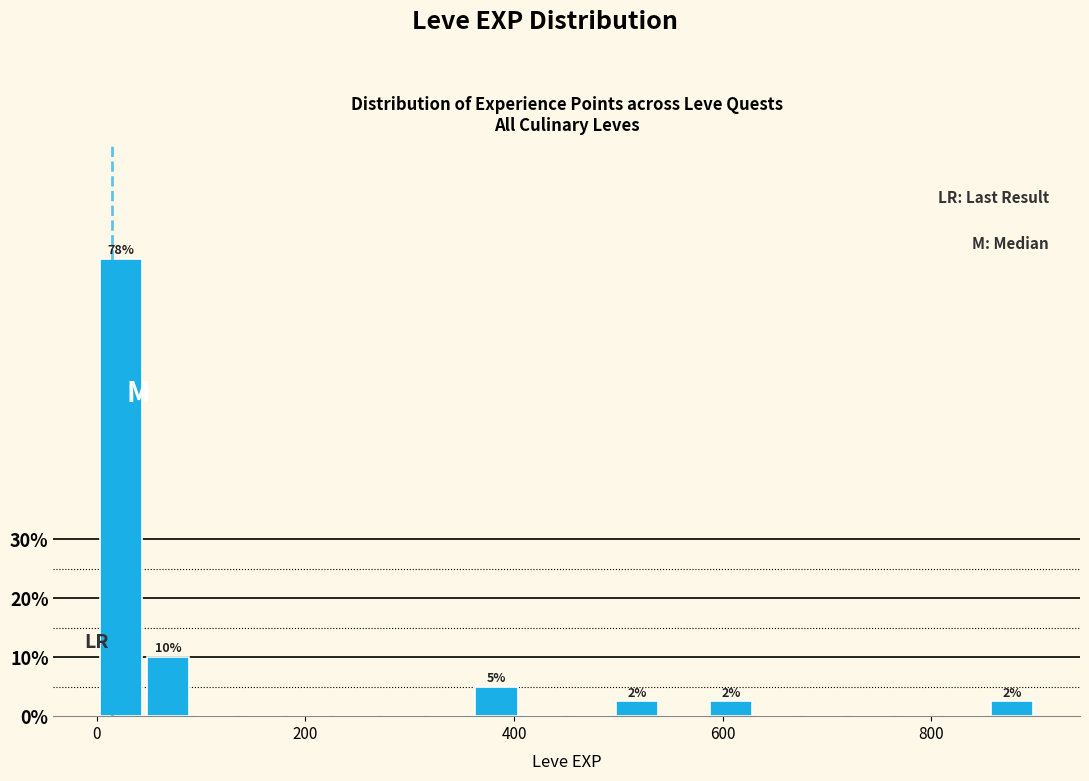

Read against the x-axis, roughly where is the centre of the tallest bar?

20